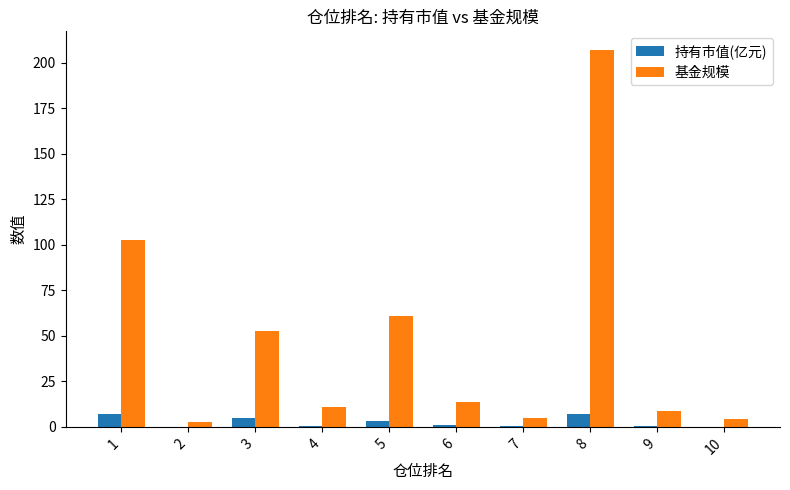

At which label does 基金规模 reach its peak?

8